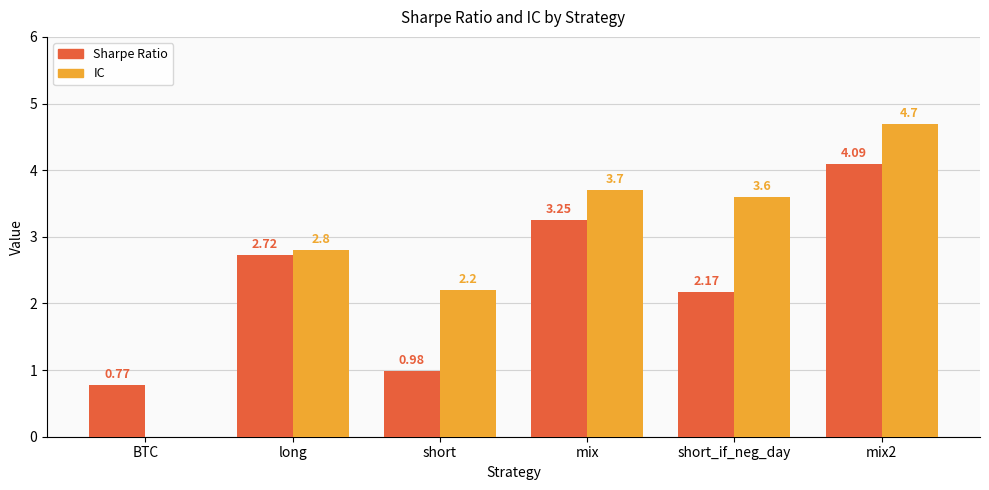

Where is IC nearest to the value 2?

short